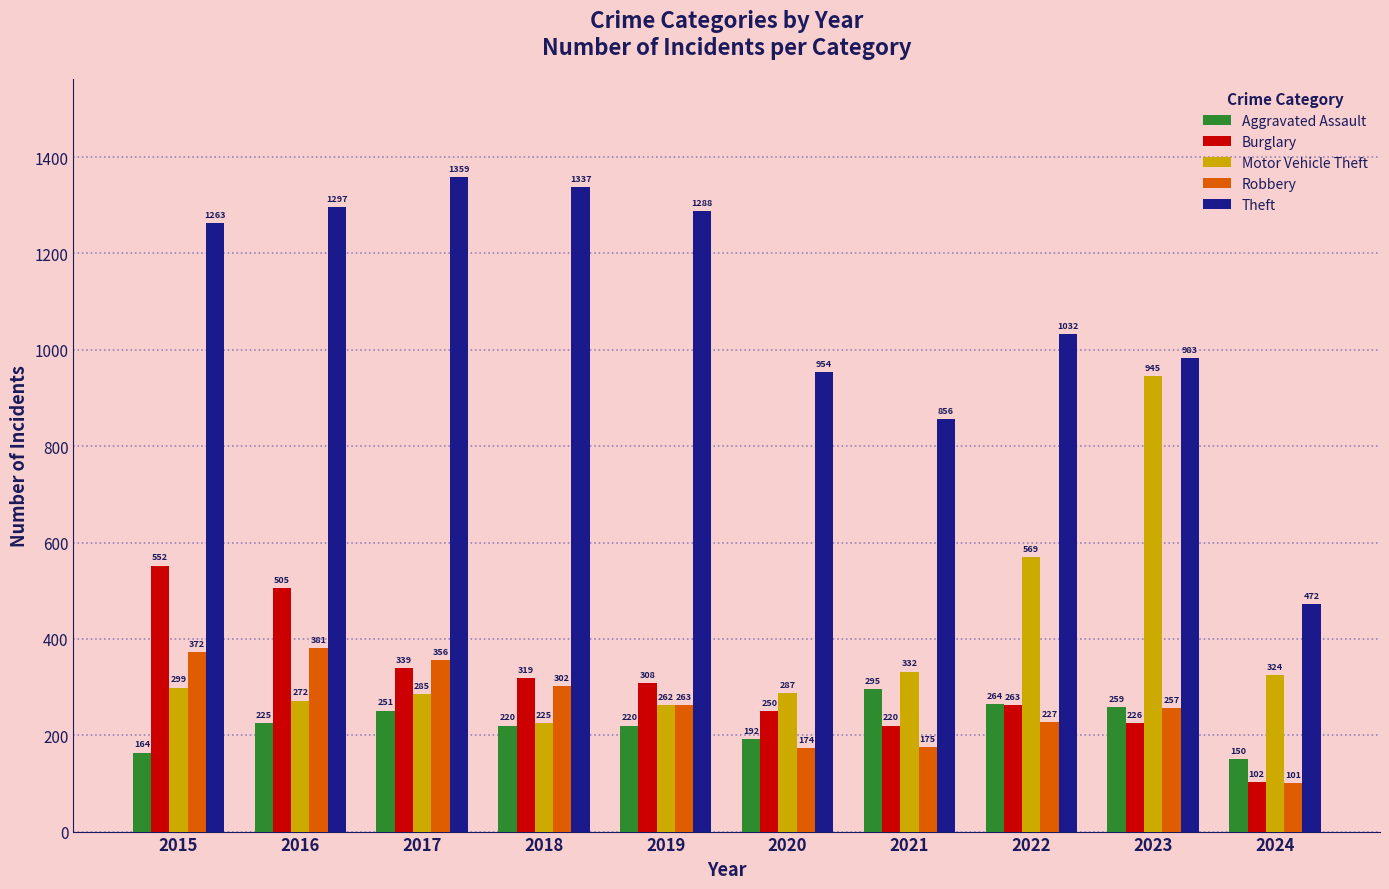

Which category has the highest value in the Aggravated Assault series?

2021